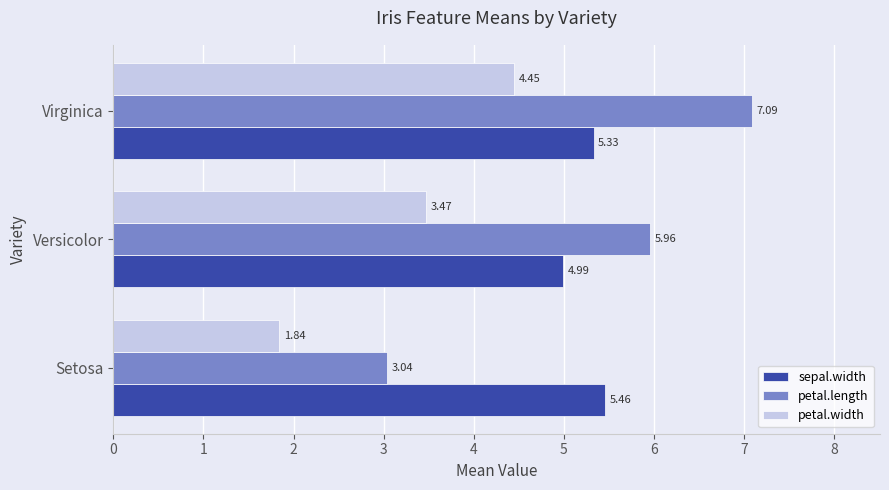

Is the value of petal.width at Setosa greater than the value of sepal.width at Versicolor?

No